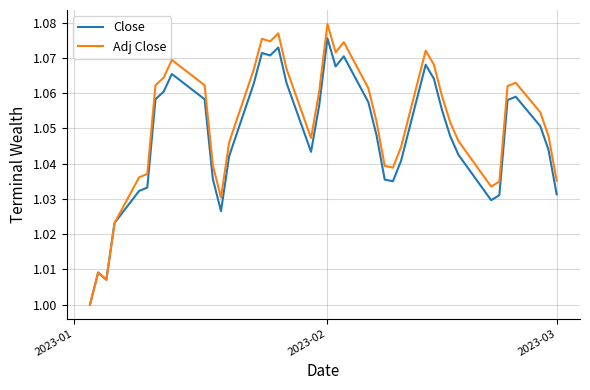

Which series has the largest range (max minus min)?

Adj Close